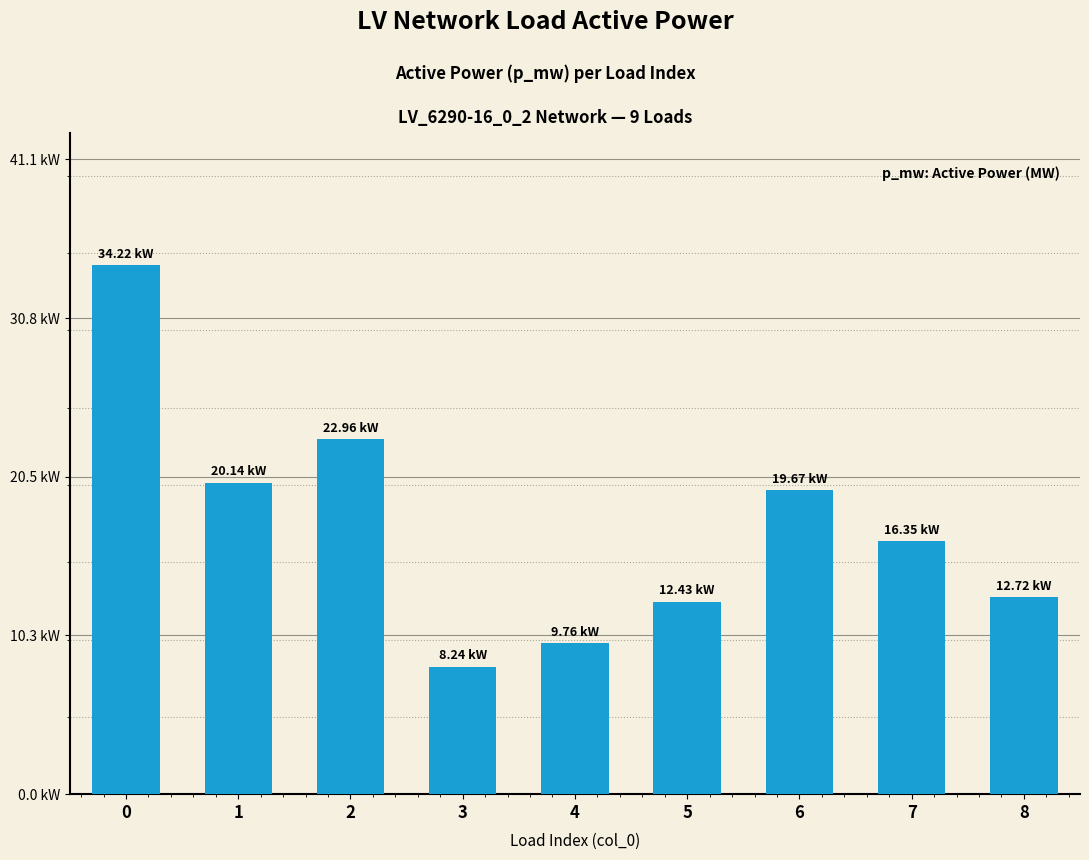

Does the chart contain any negative values?

No